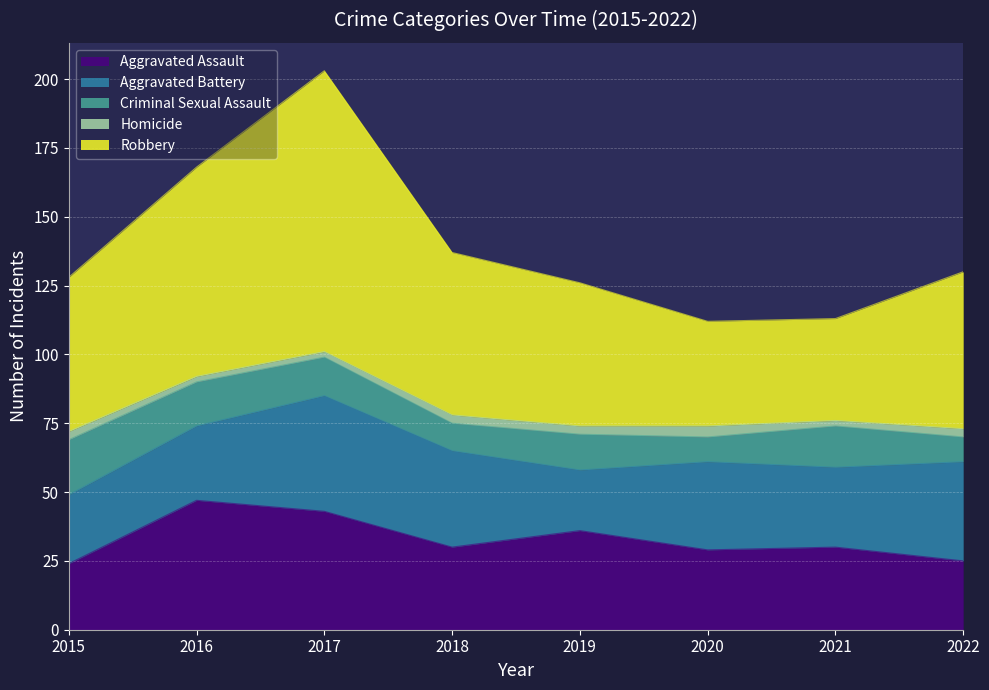

Reading right to left, extract all data points from this chart.

Aggravated Assault: 2022=25	2021=30	2020=29	2019=36	2018=30	2017=43	2016=47	2015=24
Aggravated Battery: 2022=36	2021=29	2020=32	2019=22	2018=35	2017=42	2016=27	2015=25
Criminal Sexual Assault: 2022=9	2021=15	2020=9	2019=13	2018=10	2017=14	2016=16	2015=20
Homicide: 2022=3	2021=2	2020=4	2019=3	2018=3	2017=2	2016=2	2015=3
Robbery: 2022=57	2021=37	2020=38	2019=52	2018=59	2017=102	2016=76	2015=56